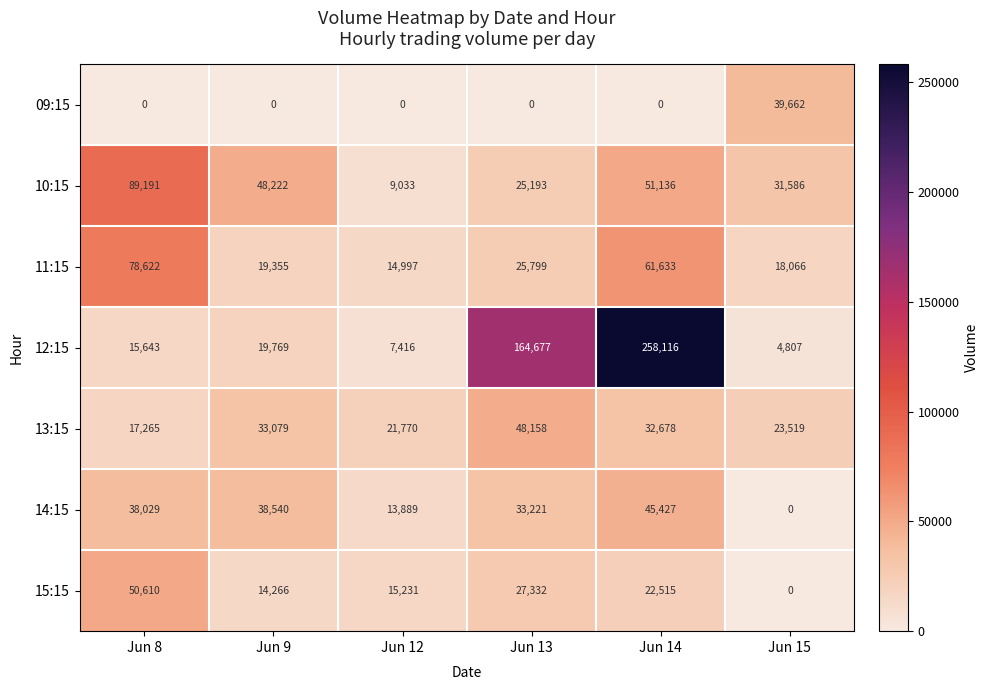

What is the greatest value displayed?

258116